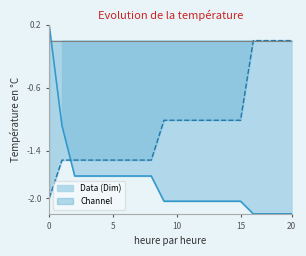

True or false: Channel has a value of -1.5 at 10.

False